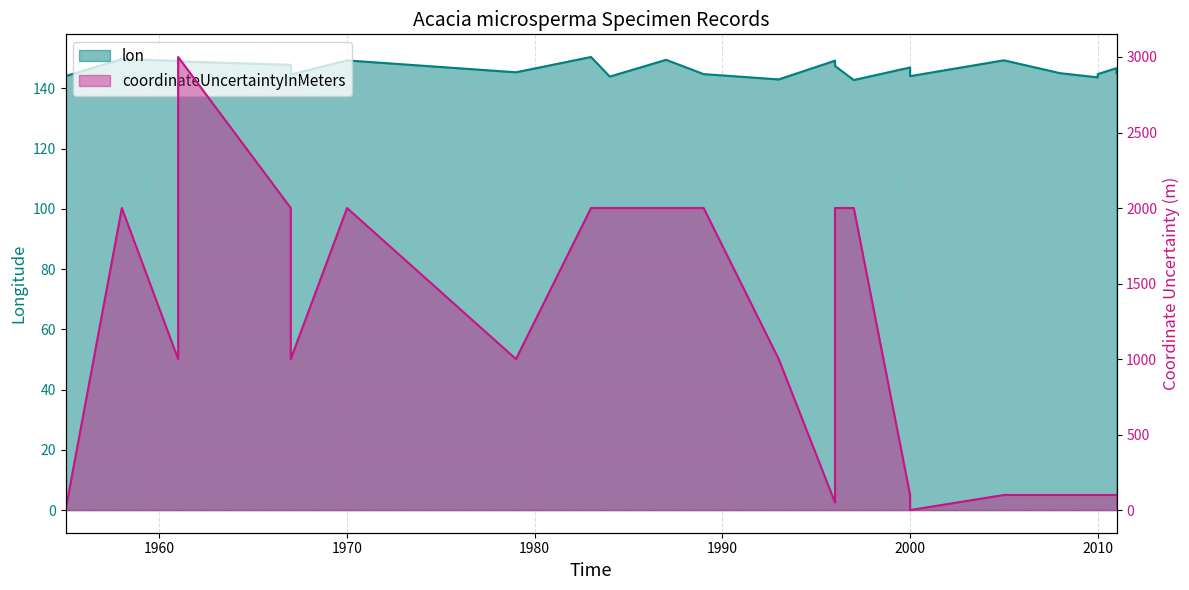

What is the average value of the coordinateUncertaintyInMeters series?

998.1